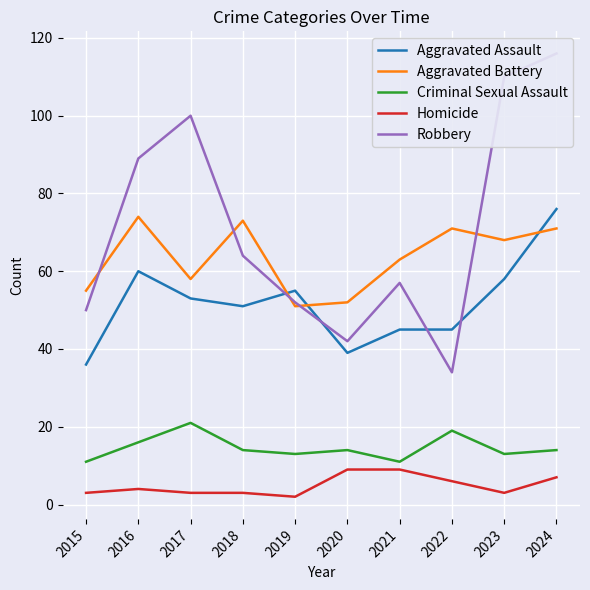

What is the difference between the highest and lowest values at 2016?

85